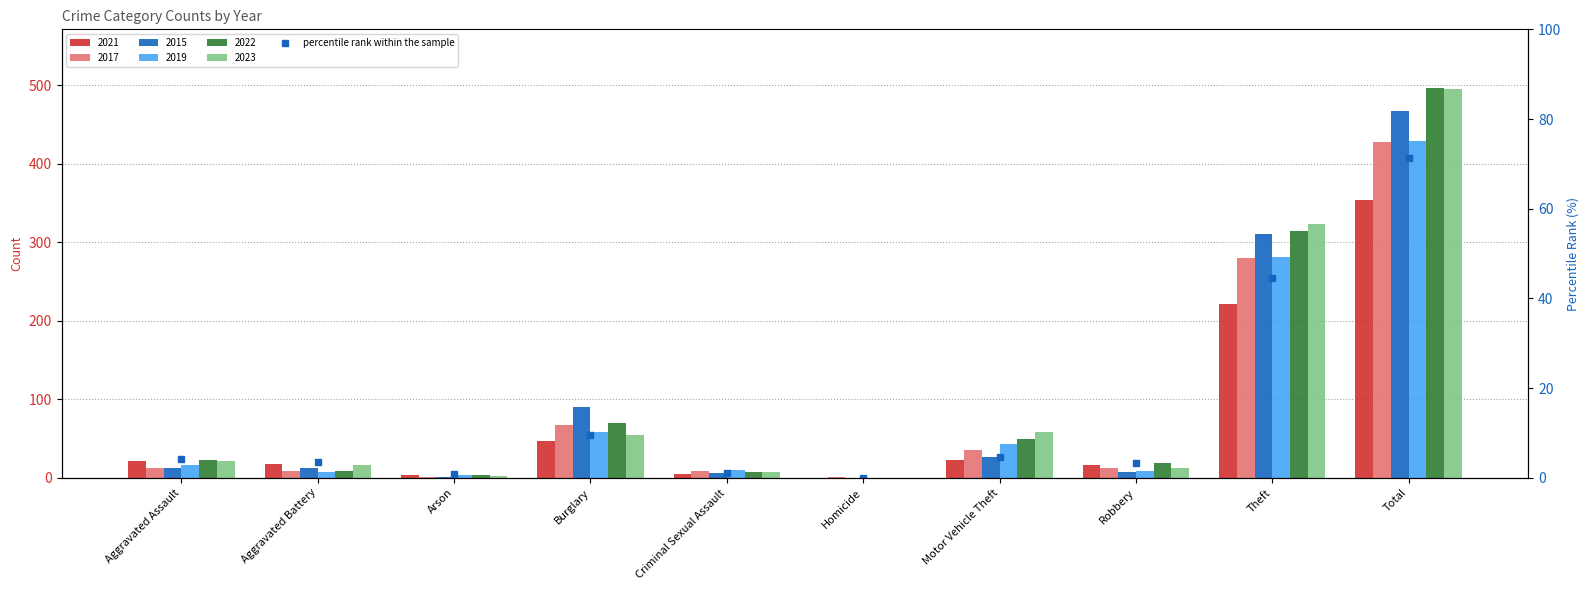

List the labels in order of value, smallest first.

Homicide, Arson, Criminal Sexual Assault, Robbery, Aggravated Battery, Aggravated Assault, Motor Vehicle Theft, Burglary, Theft, Total